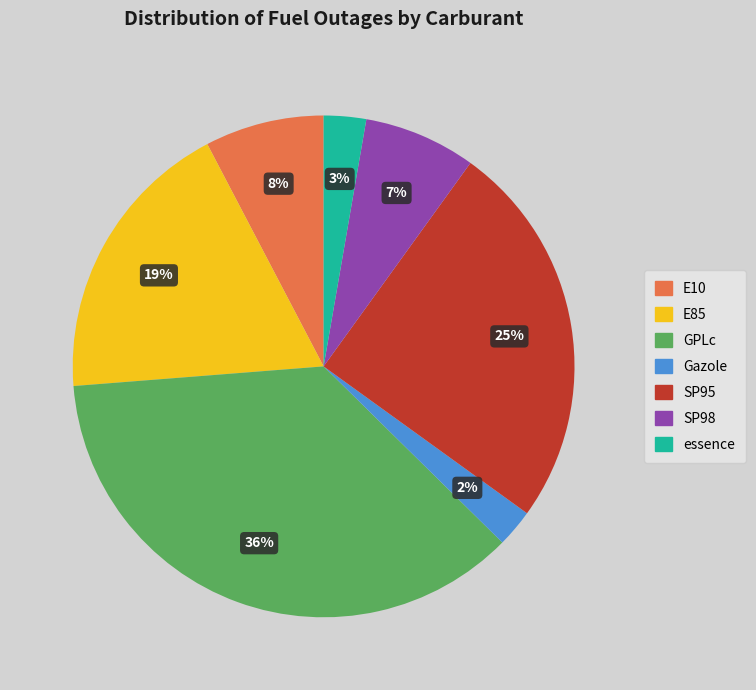

To the nearest percent, what portion does E85 represent?

19%